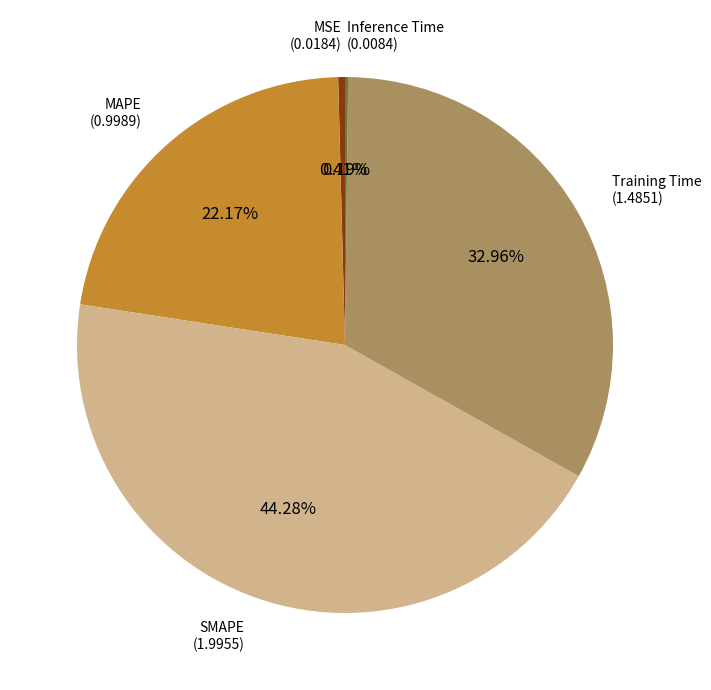

Is there any slice that represents more than half of the pie?

No